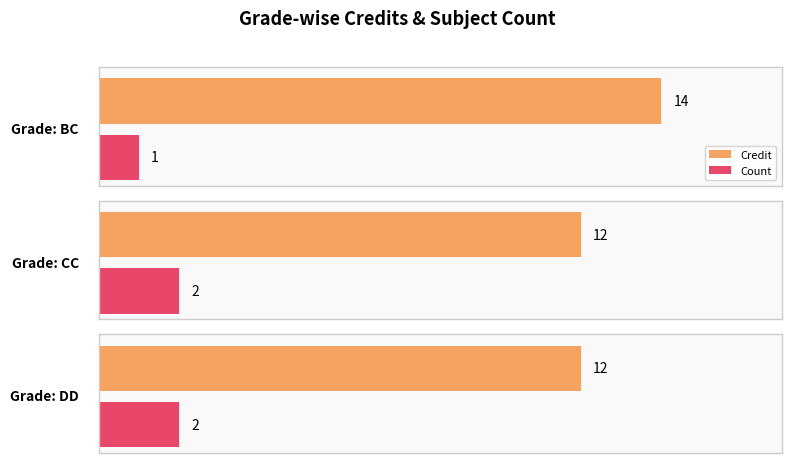

How many series are shown in this chart?

2